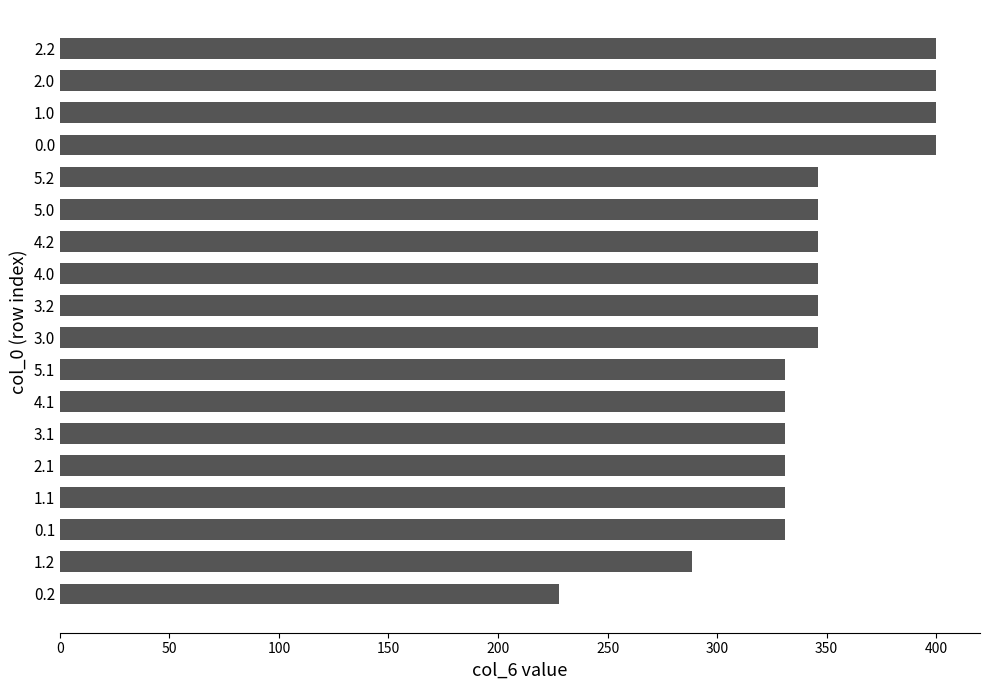

What is the change in value from 0.2 to 3.2?

+118.0